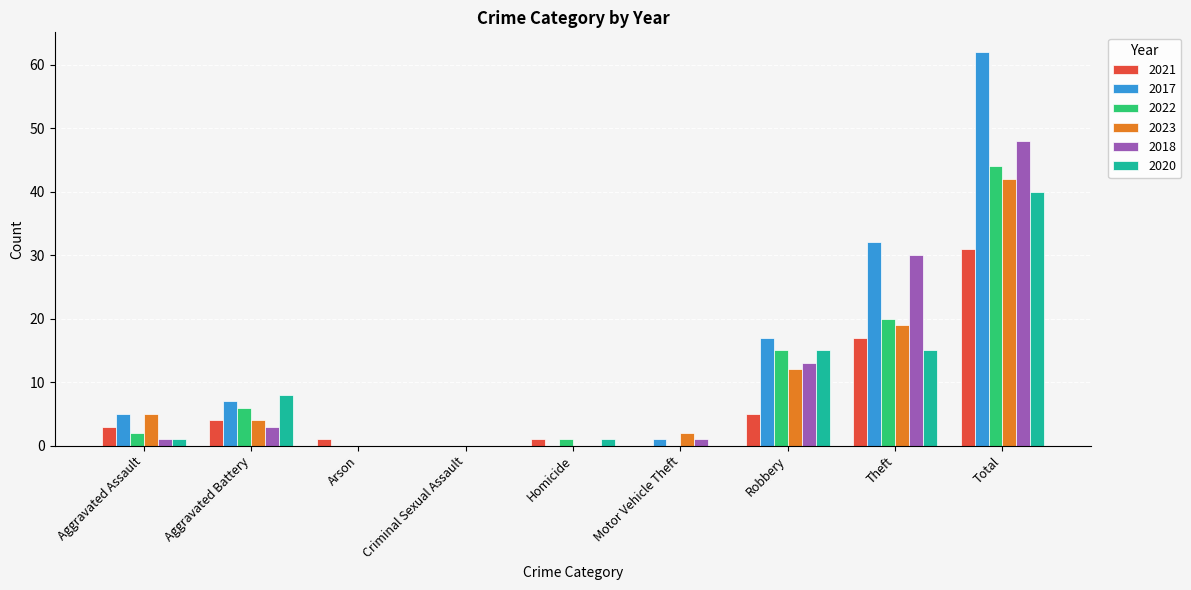

Count the number of categories in the chart.

9